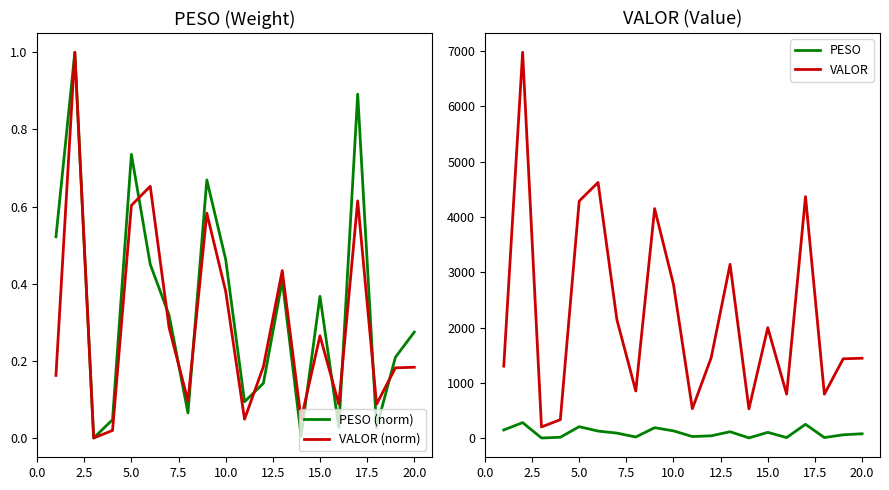

True or false: VALOR and PESO cross at least once.

False